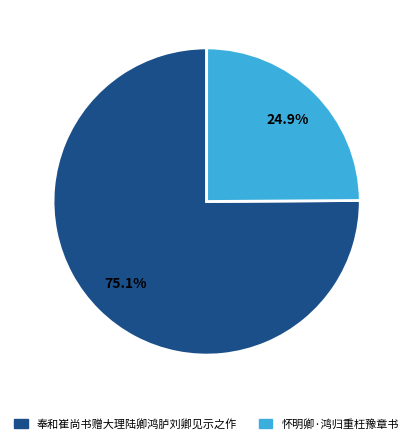

Which category has the biggest portion of the pie?

奉和崔尚书赠大理陆卿鸿胪刘卿见示之作